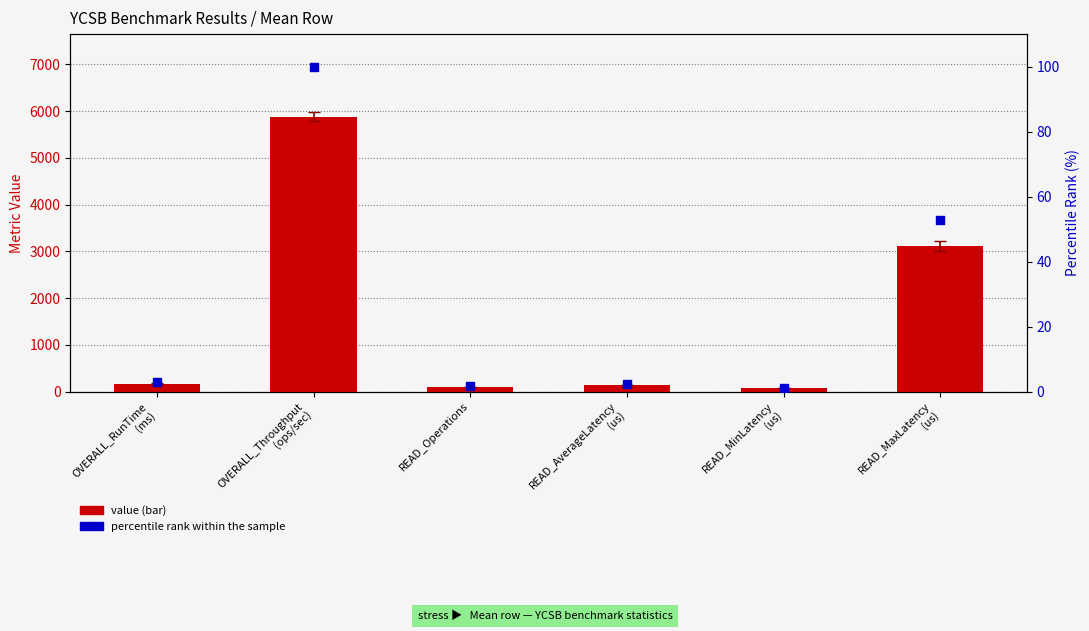

At which category is the sum across all series the highest?

OVERALL_Throughput
(ops/sec)